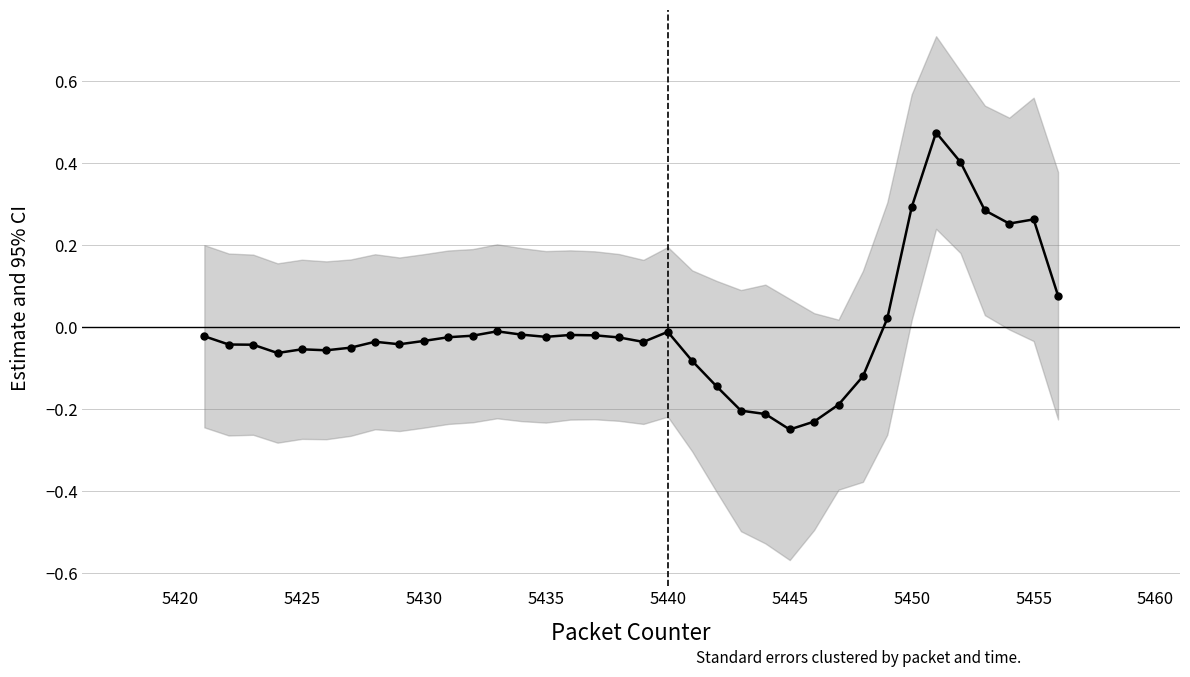

Count the number of categories in the chart.

36